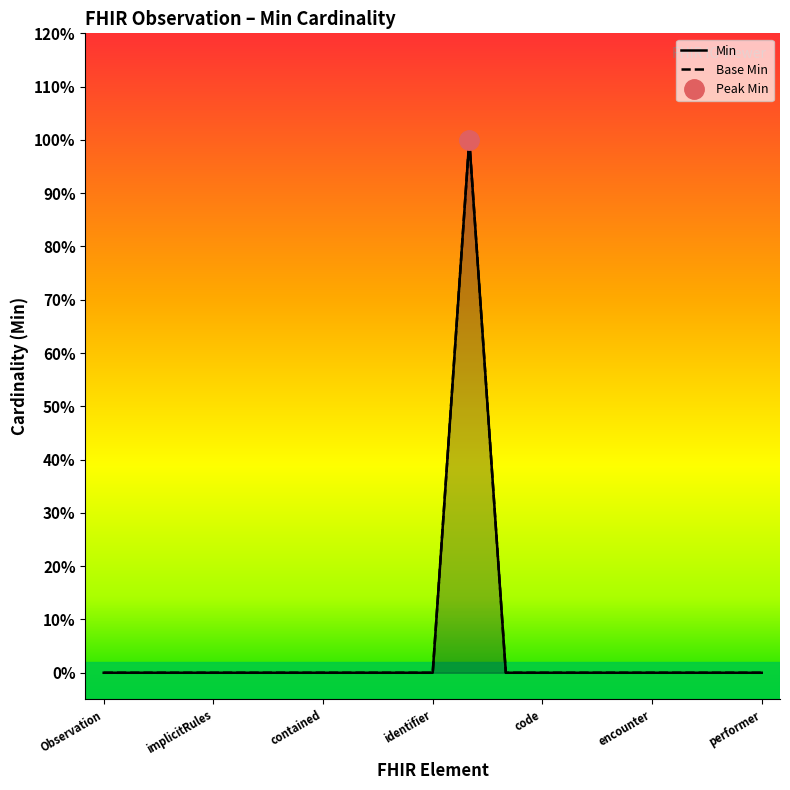

How many distinct data groups are displayed?

2